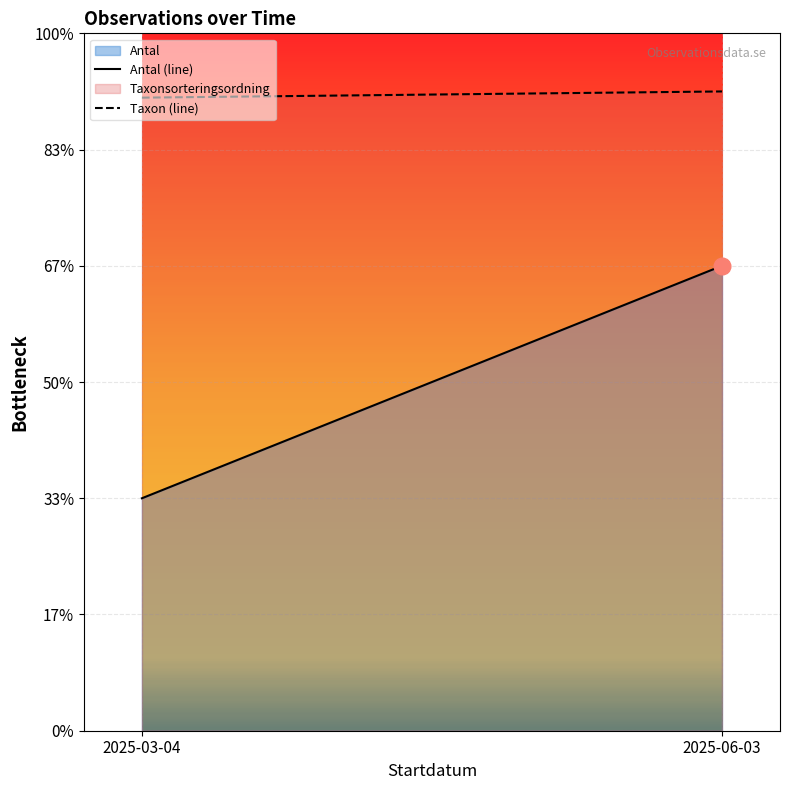

What is the sum of all Antal (line) values?

60000.0